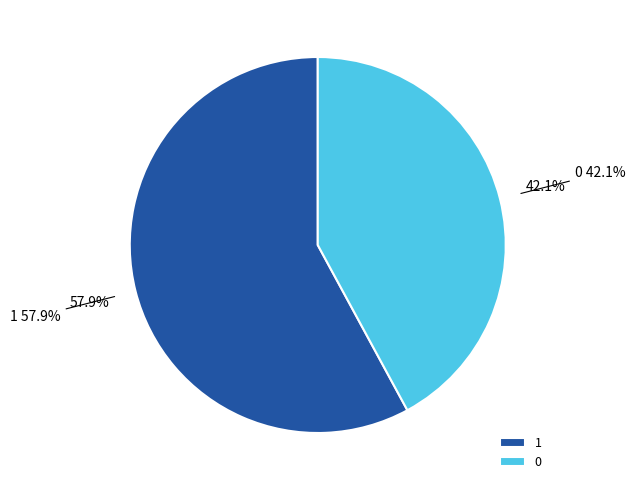

Between 0 and 1, which is larger?

1